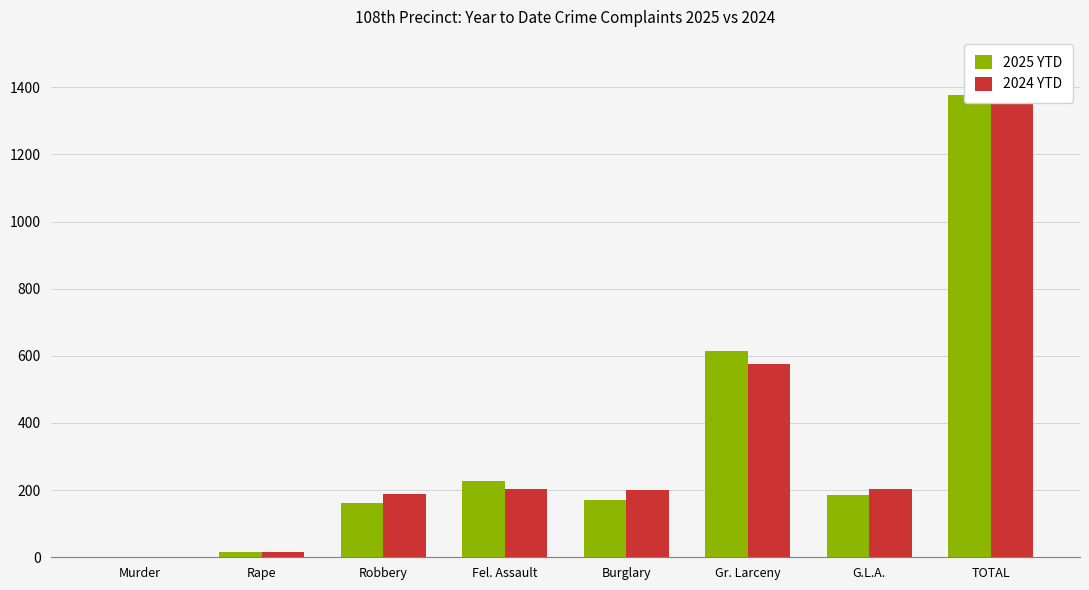

The value of 2025 YTD at TOTAL is 332. True or false?

False